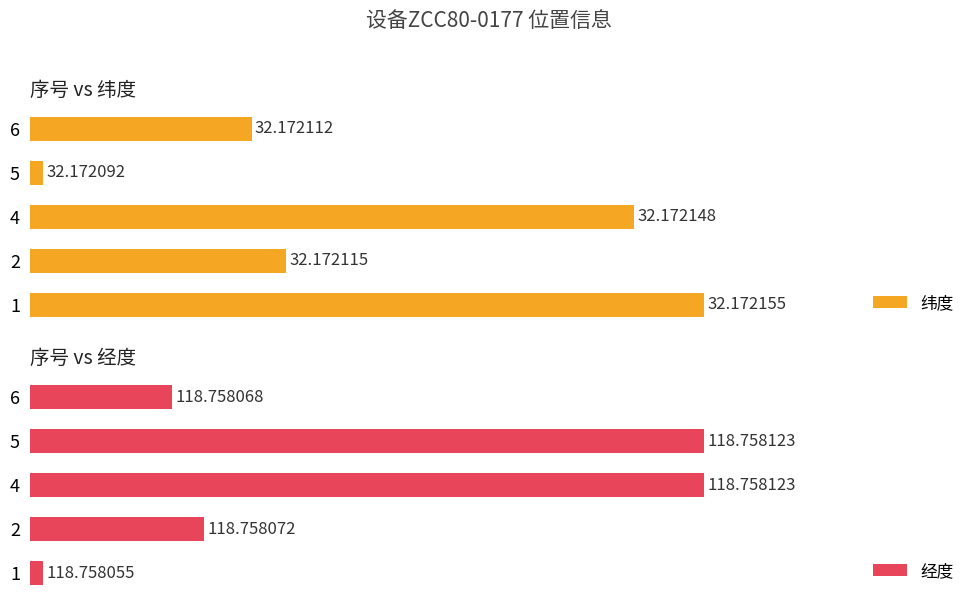

Rank the categories by 纬度 value from highest to lowest.

1, 4, 2, 6, 5